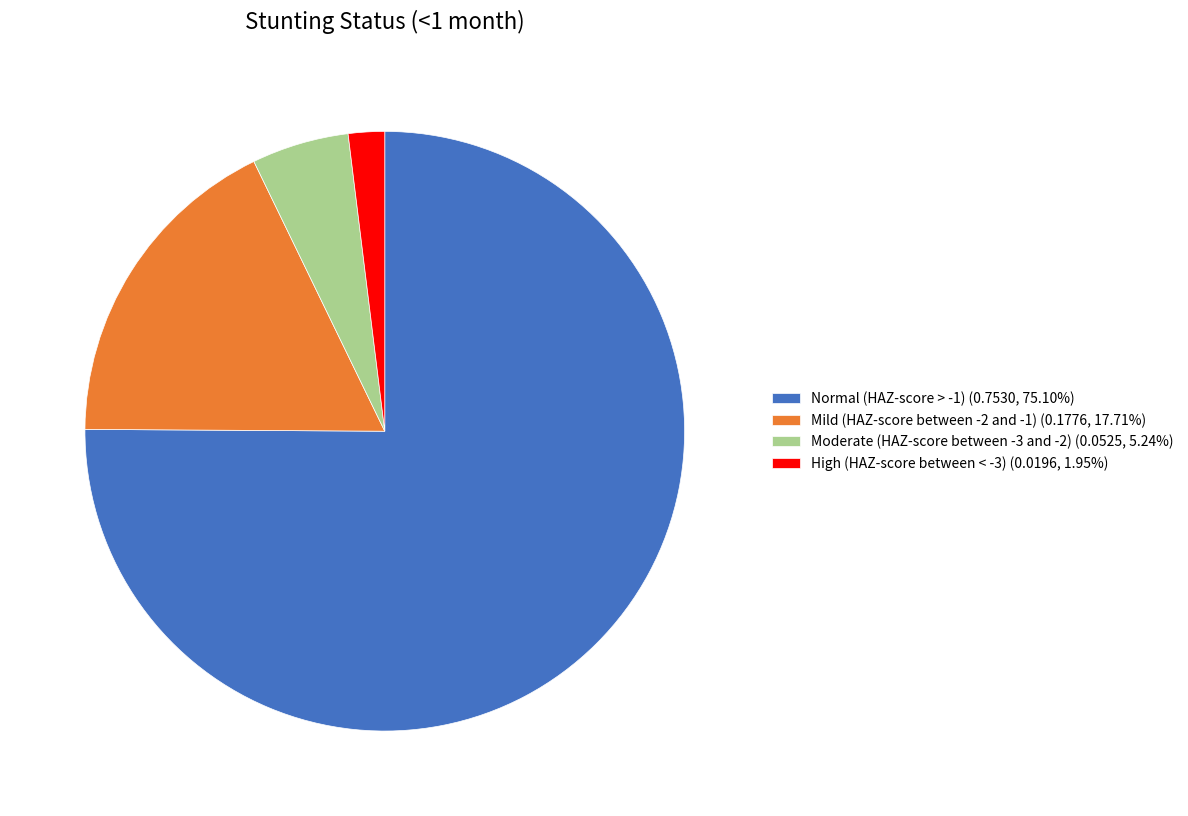

Do Normal (HAZ-score > -1) (0.7530, 75.10%) and Mild (HAZ-score between -2 and -1) (0.1776, 17.71%) together represent more than half of the pie?

Yes